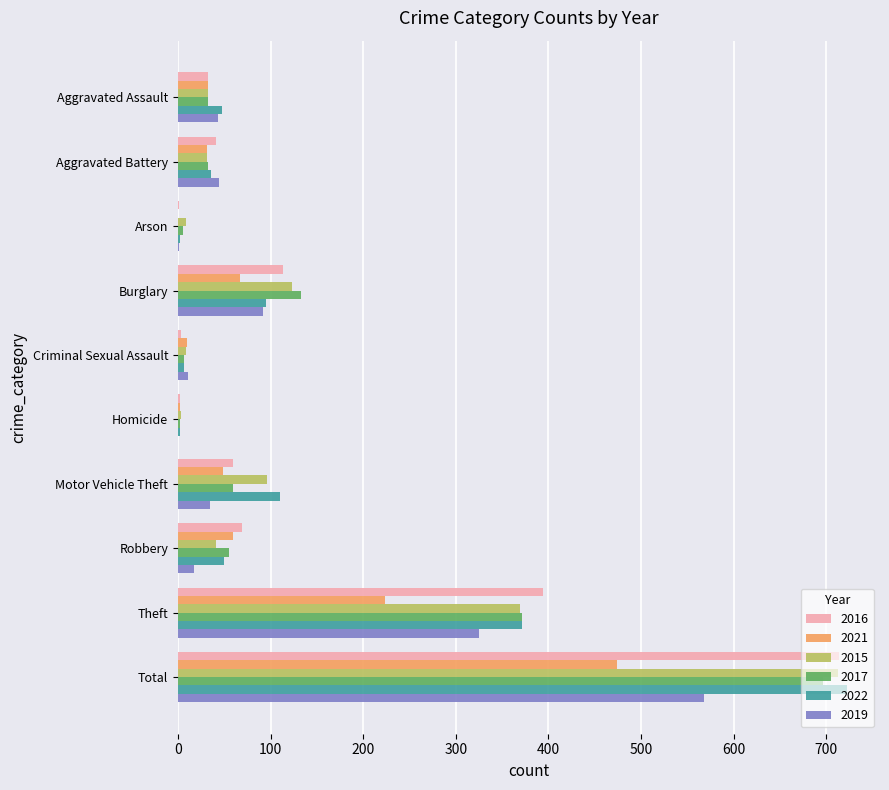

The 2015 series shows 32 at Aggravated Assault. True or false?

True